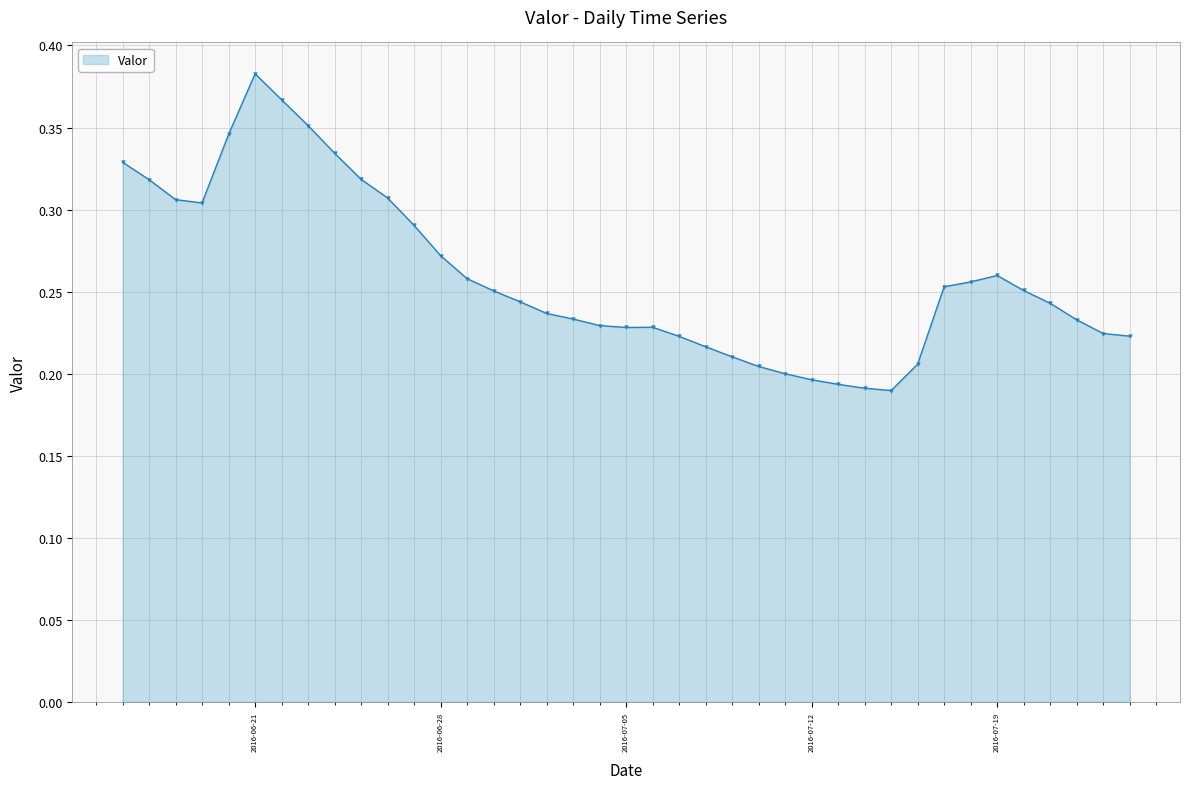

Count the values in the range 0 to 1.

39